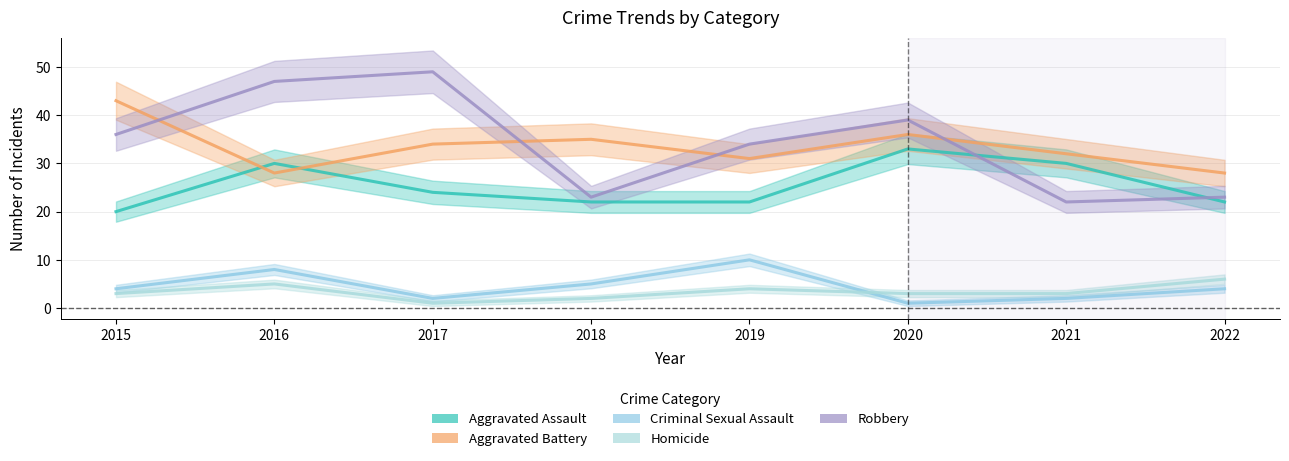

Which series has the widest spread of values?

Robbery